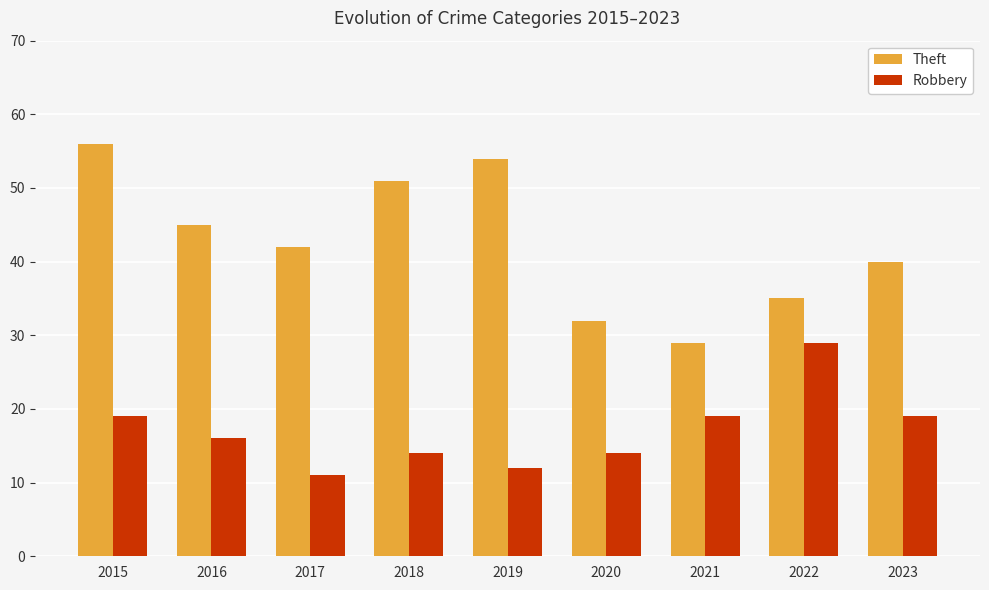

What is the average value of the Robbery series?

17